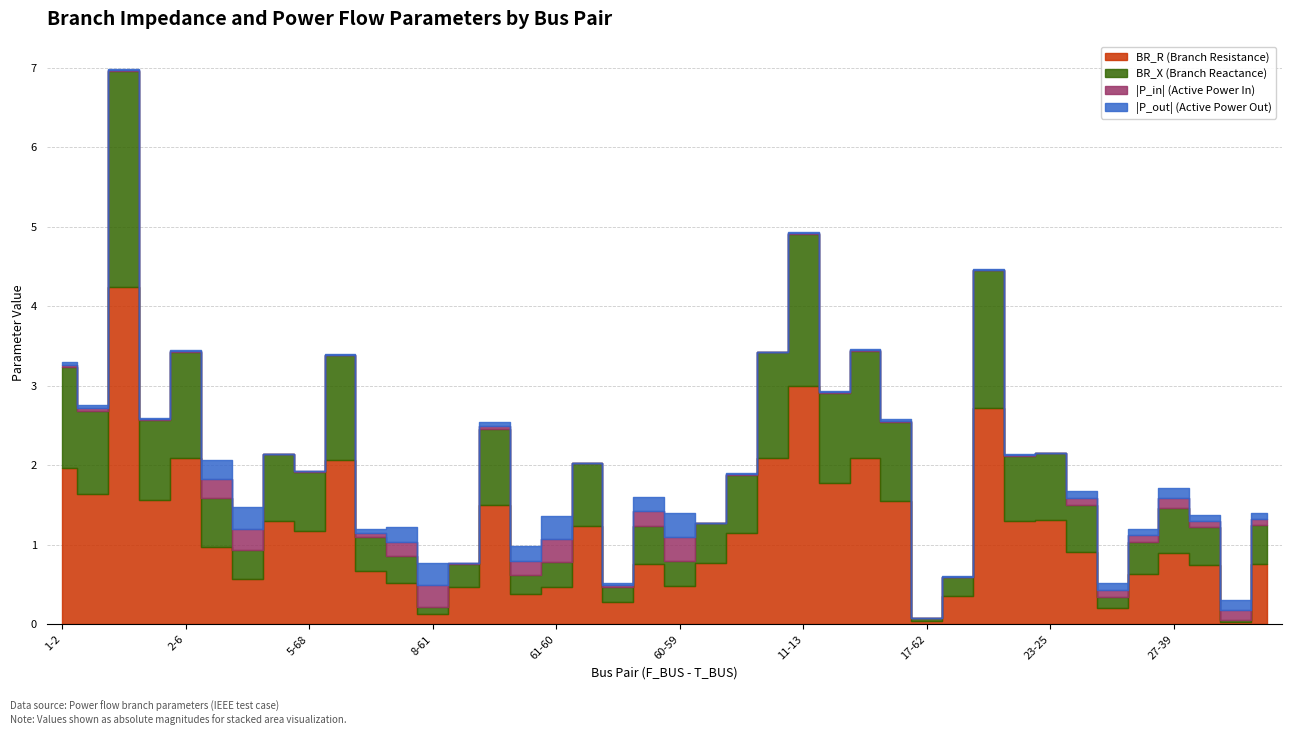

What are all the series names shown in the legend?

BR_R, BR_X, P_in, P_out